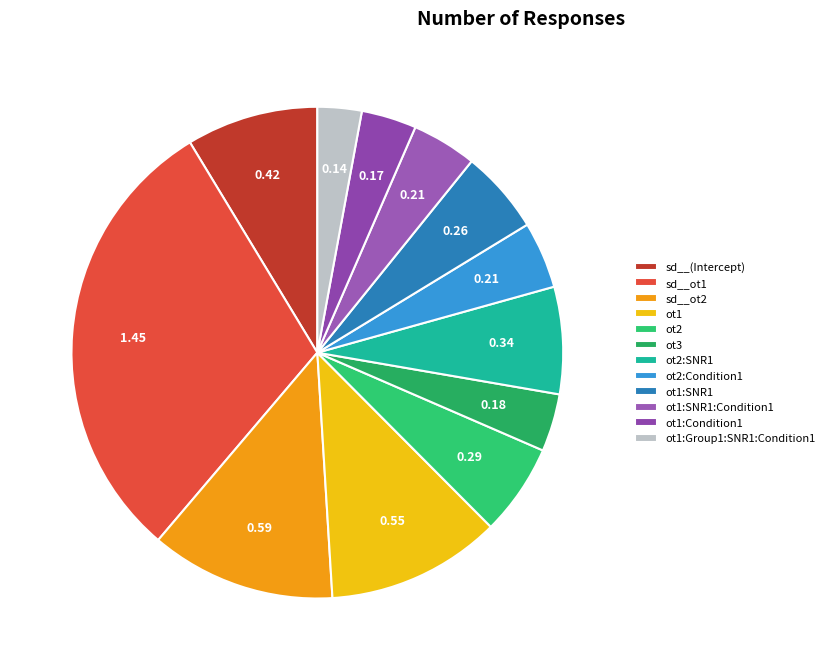

How many segments does this pie chart have?

12